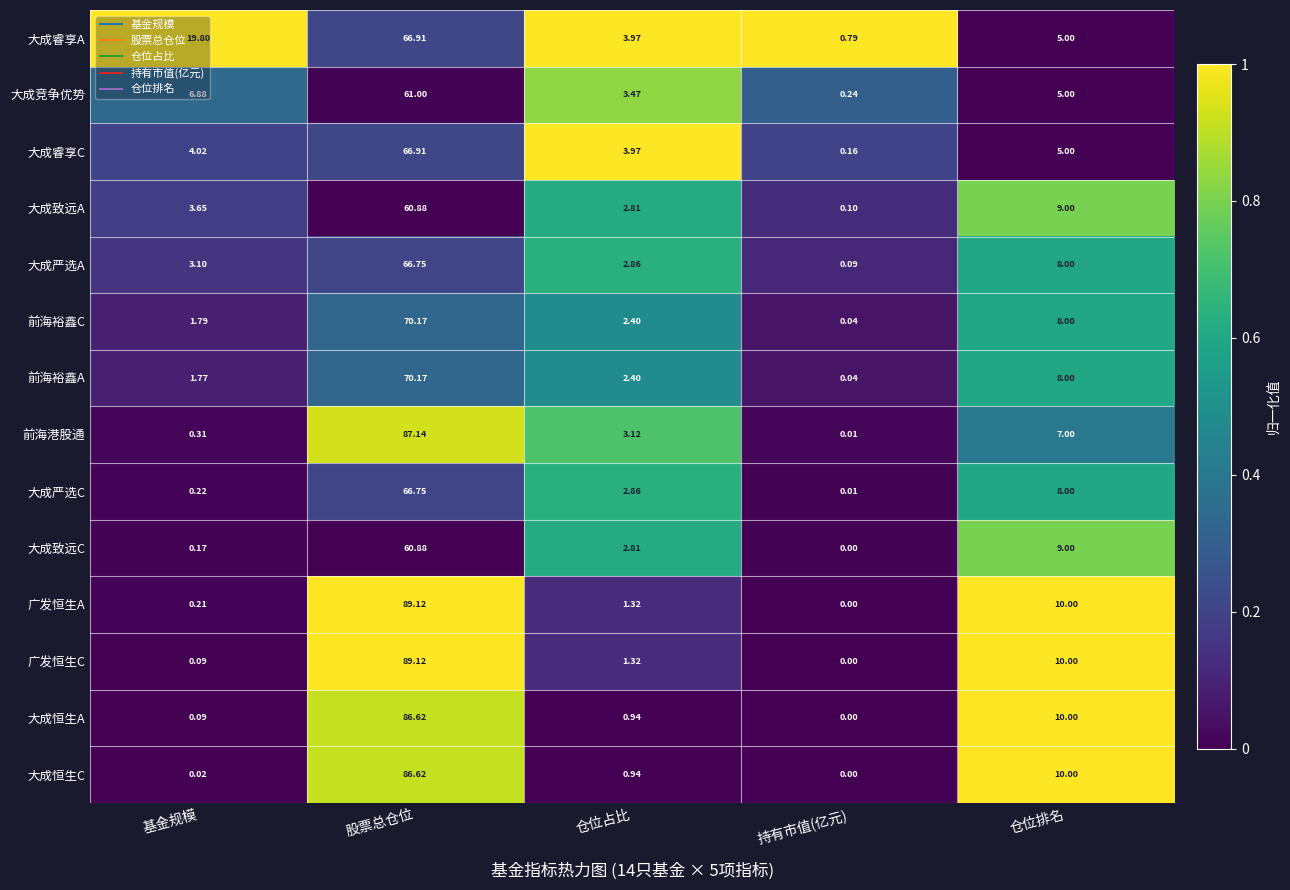

At which label does 大成致远C reach its peak?

股票总仓位